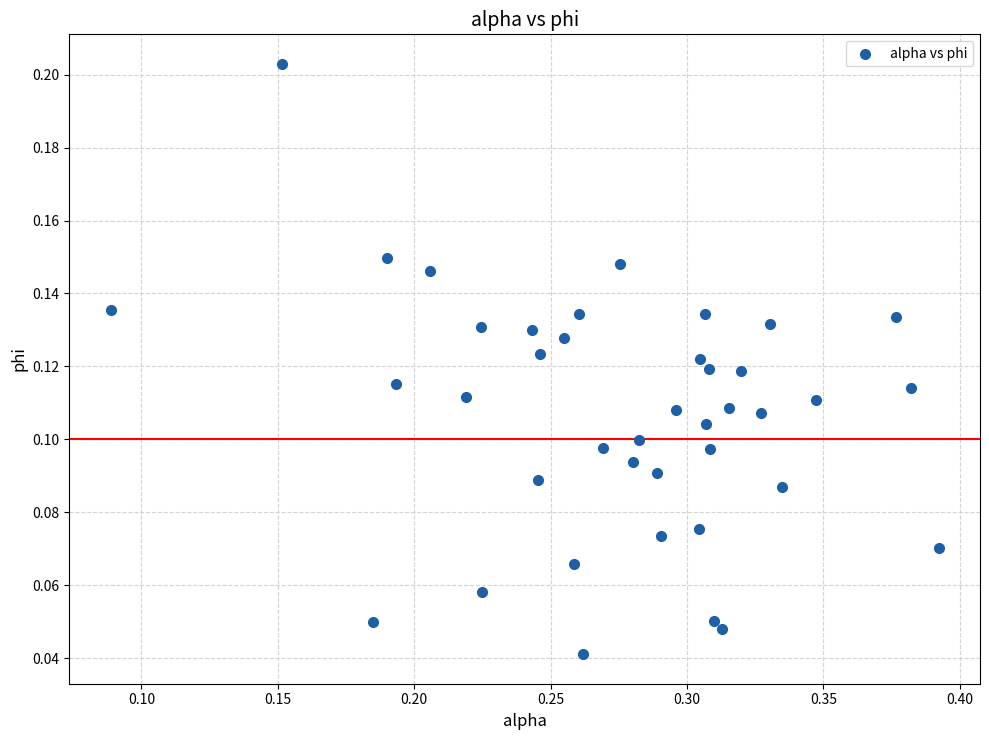

What is the range of X values (max minus min)?

0.3